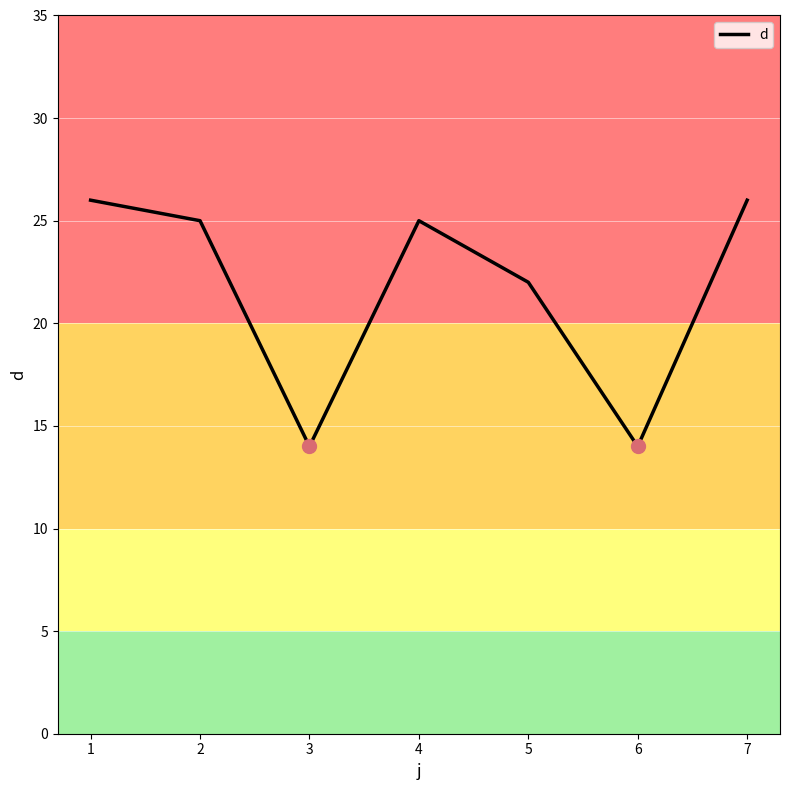

Approximately how many times larger is the value at 3 compared to 4?

0.6